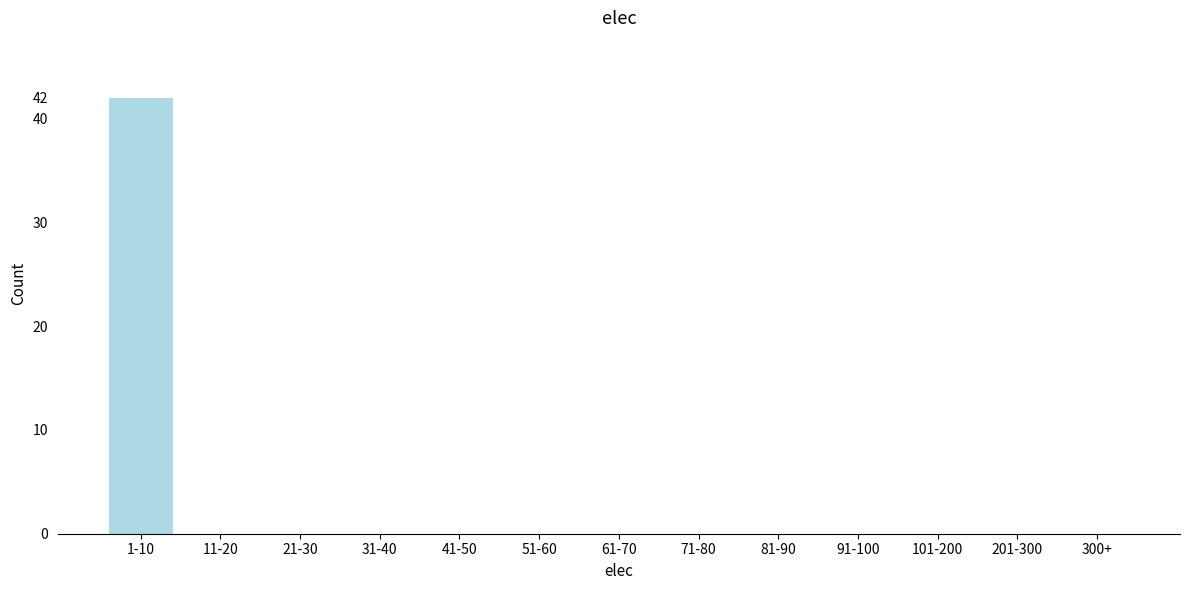

Reading left to right, extract all data points from this chart.

1-10=42	11-20=0	21-30=0	31-40=0	41-50=0	51-60=0	61-70=0	71-80=0	81-90=0	91-100=0	101-200=0	201-300=0	300+=0